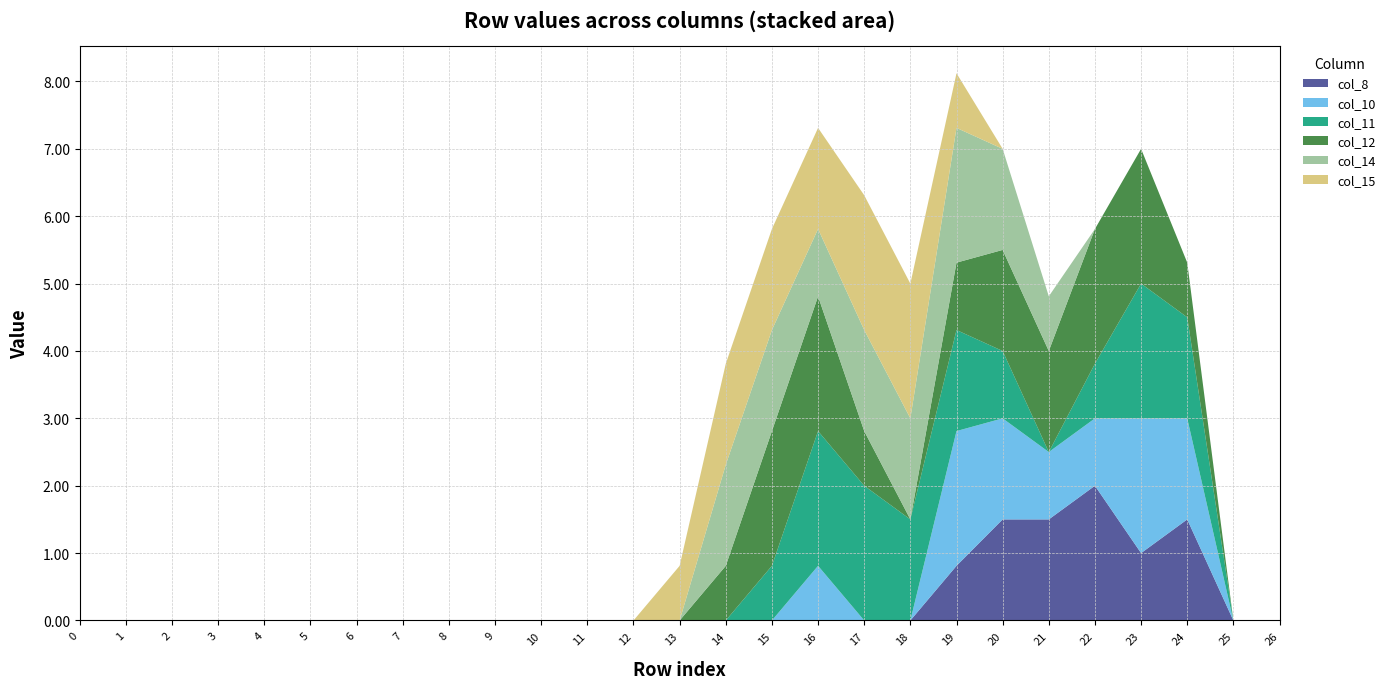

Reading left to right, extract all data points from this chart.

col_8: 0=0.0	1=0.0	2=0.0	3=0.0	4=0.0	5=0.0	6=0.0	7=0.0	8=0.0	9=0.0	10=0.0	11=0.0	12=0.0	13=0.0	14=0.0	15=0.0	16=0.0	17=0.0	18=0.0	19=0.8	20=1.5	21=1.5	22=2.0	23=1.0	24=1.5	25=0.0	26=0.0
col_10: 0=0.0	1=0.0	2=0.0	3=0.0	4=0.0	5=0.0	6=0.0	7=0.0	8=0.0	9=0.0	10=0.0	11=0.0	12=0.0	13=0.0	14=0.0	15=0.0	16=0.8	17=0.0	18=0.0	19=2.0	20=1.5	21=1.0	22=1.0	23=2.0	24=1.5	25=0.0	26=0.0
col_11: 0=0.0	1=0.0	2=0.0	3=0.0	4=0.0	5=0.0	6=0.0	7=0.0	8=0.0	9=0.0	10=0.0	11=0.0	12=0.0	13=0.0	14=0.0	15=0.8	16=2.0	17=2.0	18=1.5	19=1.5	20=1.0	21=0.0	22=0.8	23=2.0	24=1.5	25=0.0	26=0.0
col_12: 0=0.0	1=0.0	2=0.0	3=0.0	4=0.0	5=0.0	6=0.0	7=0.0	8=0.0	9=0.0	10=0.0	11=0.0	12=0.0	13=0.0	14=0.8	15=2.0	16=2.0	17=0.8	18=0.0	19=1.0	20=1.5	21=1.5	22=2.0	23=2.0	24=0.8	25=0.0	26=0.0
col_14: 0=0.0	1=0.0	2=0.0	3=0.0	4=0.0	5=0.0	6=0.0	7=0.0	8=0.0	9=0.0	10=0.0	11=0.0	12=0.0	13=0.0	14=1.5	15=1.5	16=1.0	17=1.5	18=1.5	19=2.0	20=1.5	21=0.8	22=0.0	23=0.0	24=0.0	25=0.0	26=0.0
col_15: 0=0.0	1=0.0	2=0.0	3=0.0	4=0.0	5=0.0	6=0.0	7=0.0	8=0.0	9=0.0	10=0.0	11=0.0	12=0.0	13=0.8	14=1.5	15=1.5	16=1.5	17=2.0	18=2.0	19=0.8	20=0.0	21=0.0	22=0.0	23=0.0	24=0.0	25=0.0	26=0.0